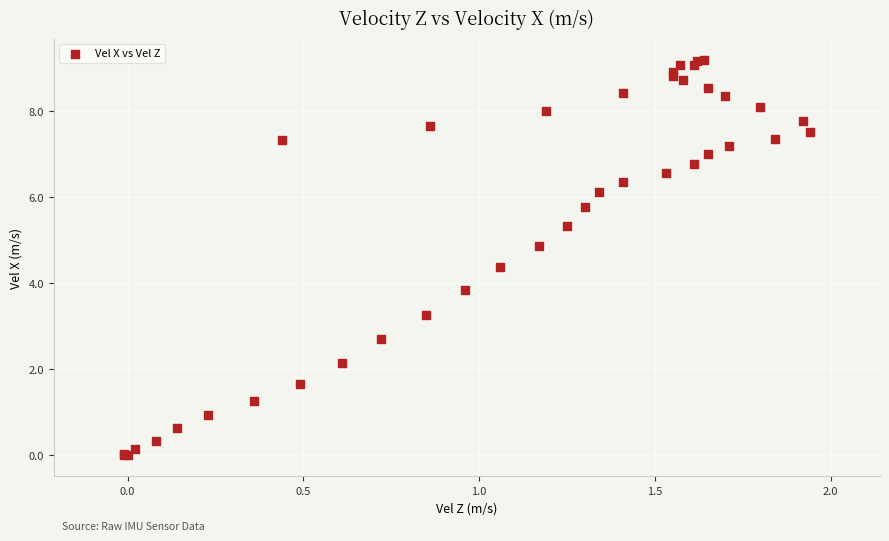

What Y value in the scatter plot is closest to 4?

3.8